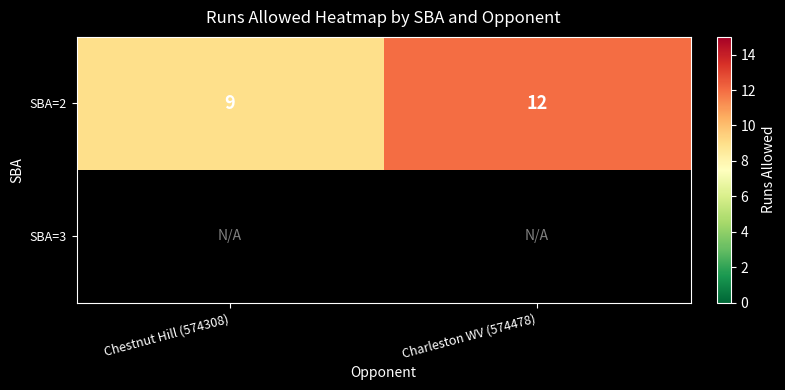

Which has a higher value, Chestnut Hill (574308) or Charleston WV (574478)?

Charleston WV (574478)